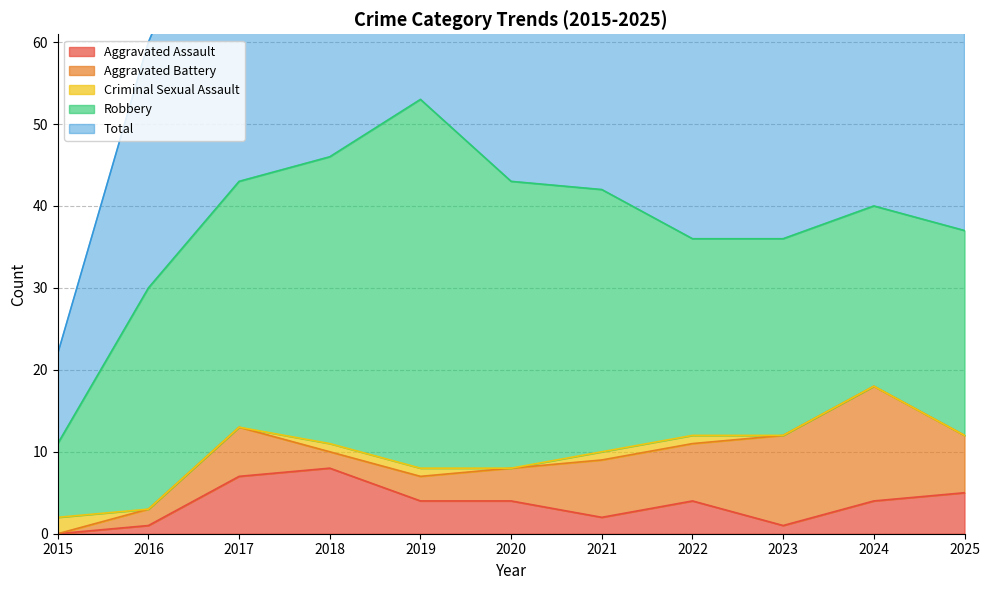

Which category has the lowest value across all series?

2015